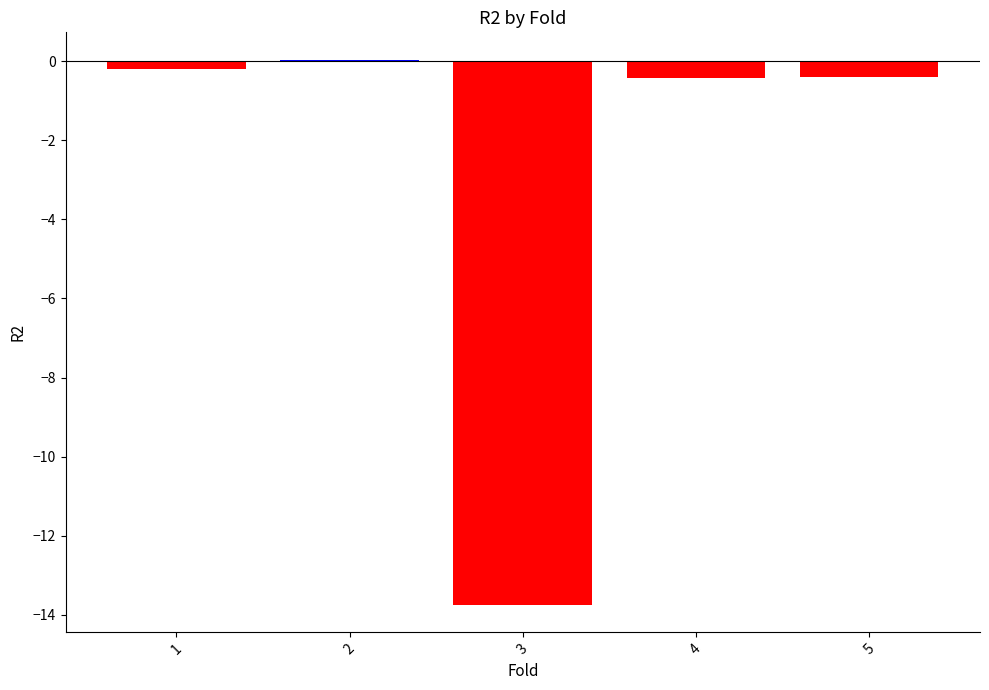

What is the approximate value at 5?

-0.4